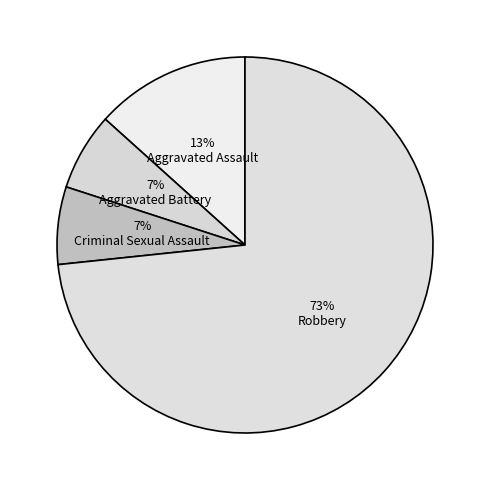

Rank the categories by value from lowest to highest.

Aggravated Battery, Criminal Sexual Assault, Aggravated Assault, Robbery